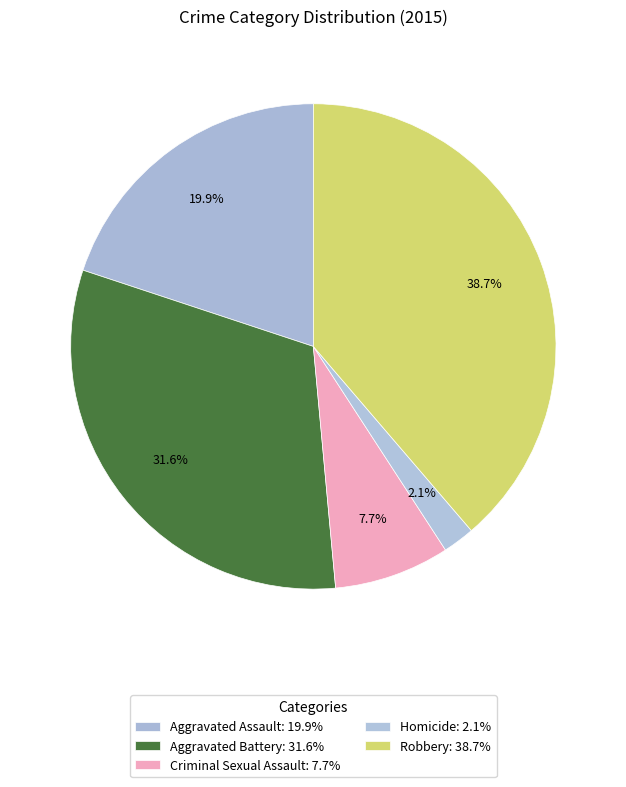

The Homicide slice represents 2% of the pie. True or false?

True